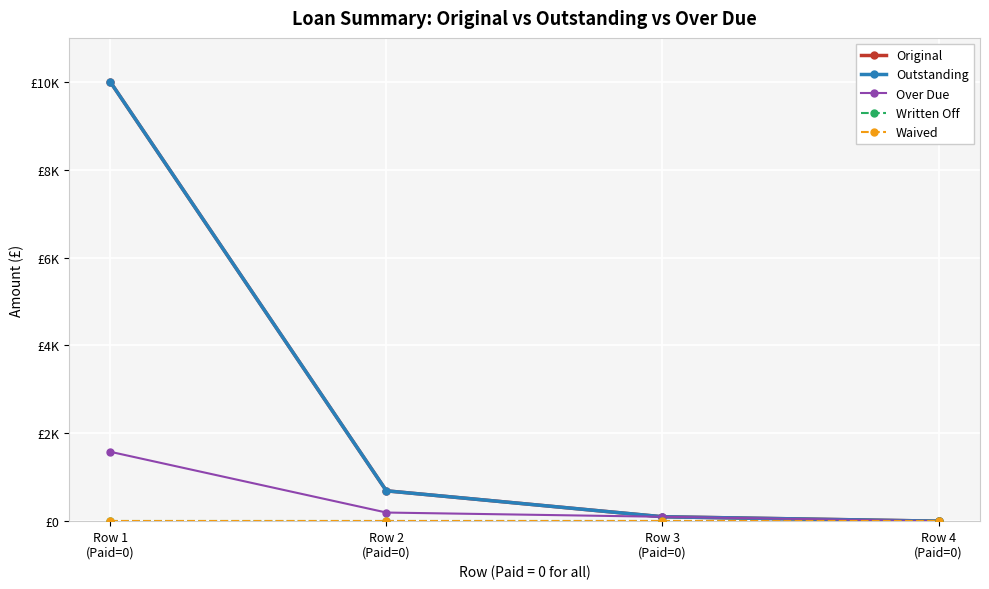

Where does the Over Due series first go above 196?

Row 1
(Paid=0)